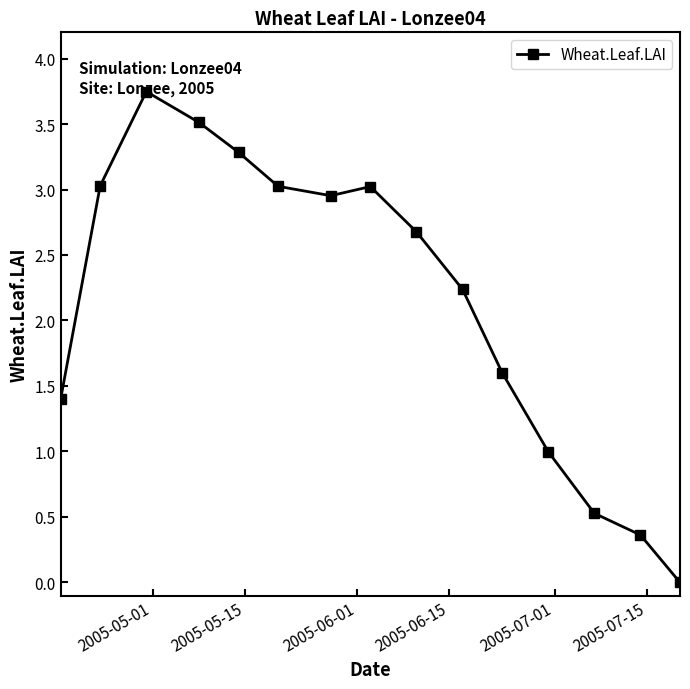

True or false: there are more than 1 points higher than both neighbors.

True